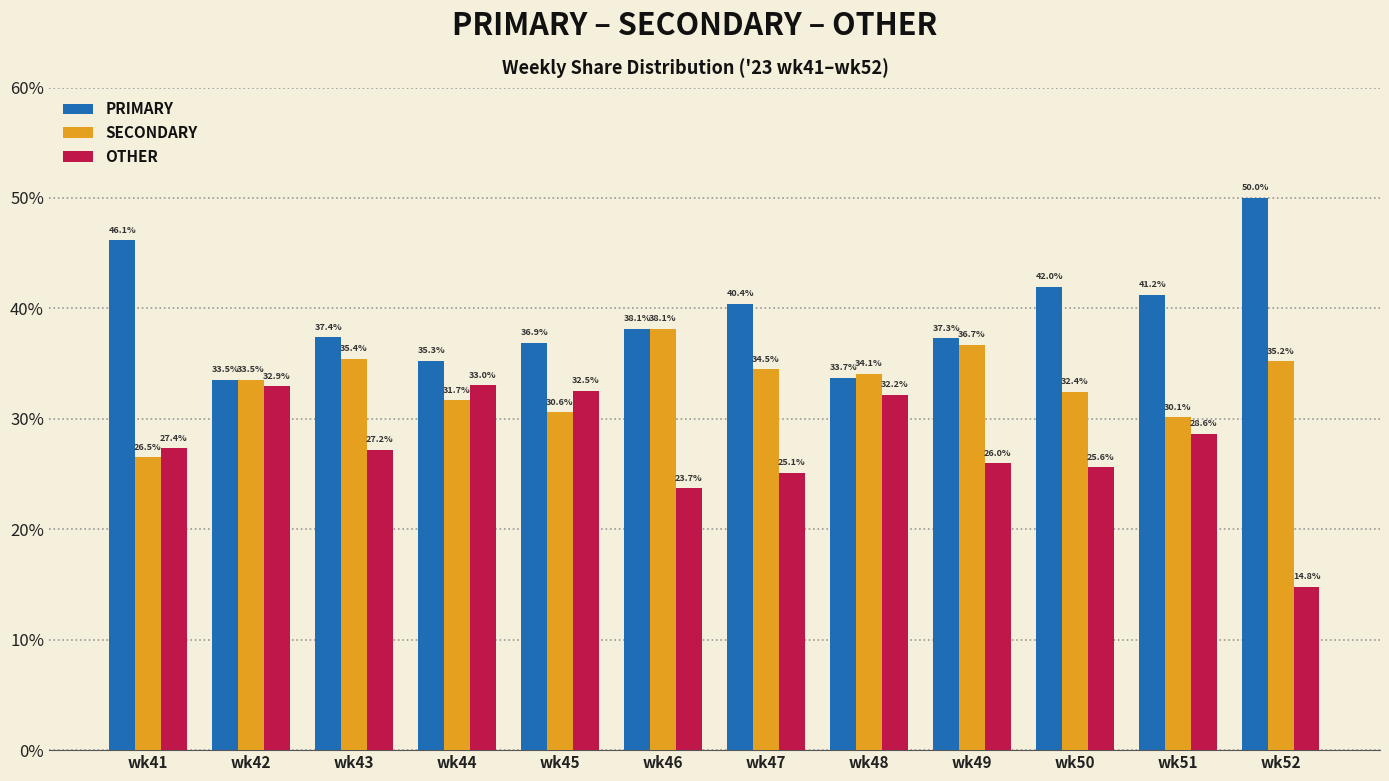

Between wk43 and wk45, which series saw the biggest shift?

OTHER